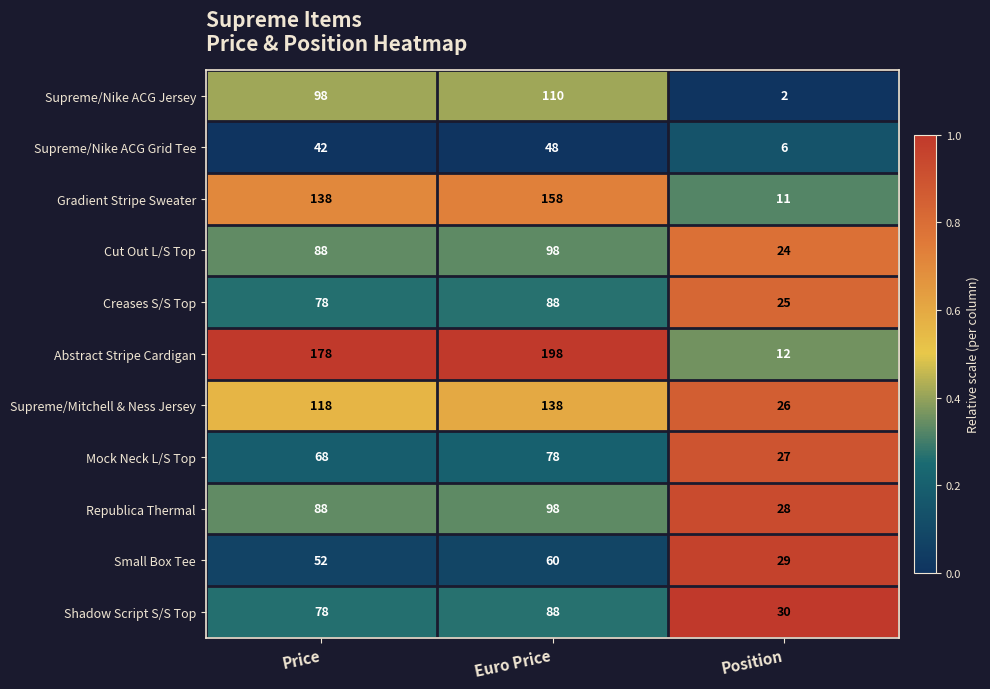

What value does the Supreme/Nike ACG Grid Tee series have at Position, to the nearest 10?

10